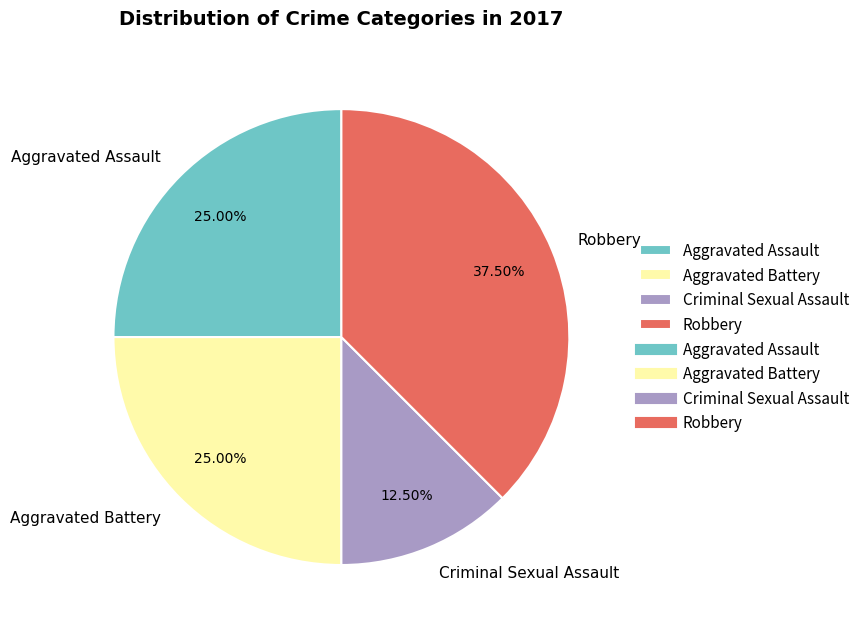

Count the number of slices in the pie.

4